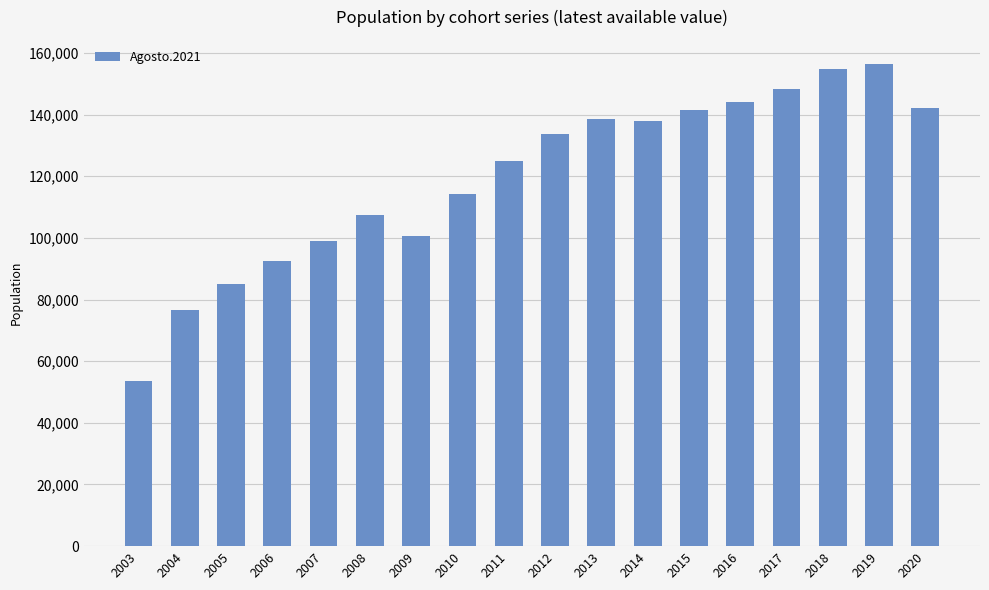

What is the change in value from 2007 to 2009?

+1553